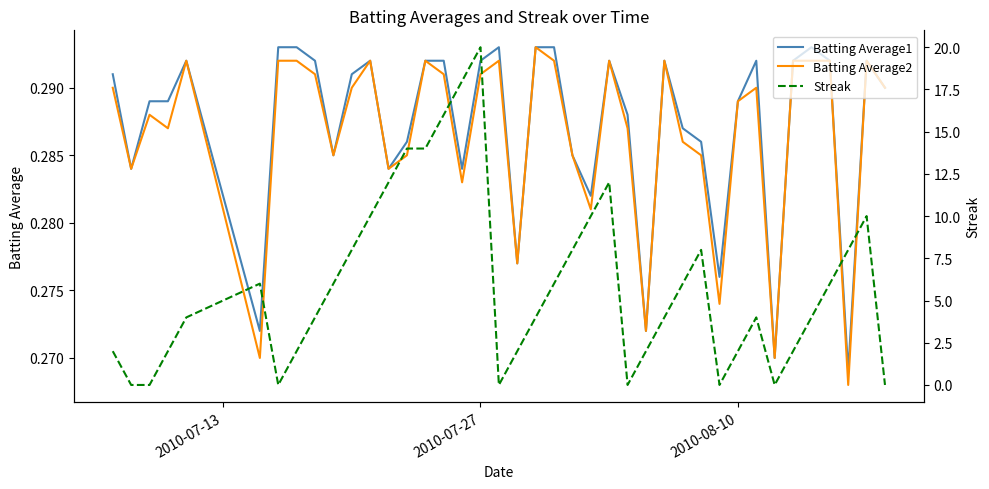

What is the highest value of the Batting Average1 series?

0.3